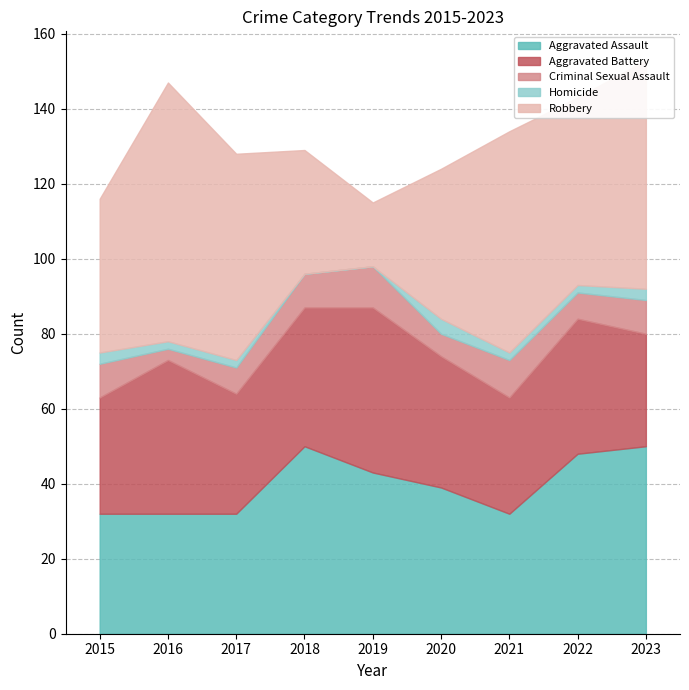

What is the difference between the maximum and minimum values in the Aggravated Assault series?

18